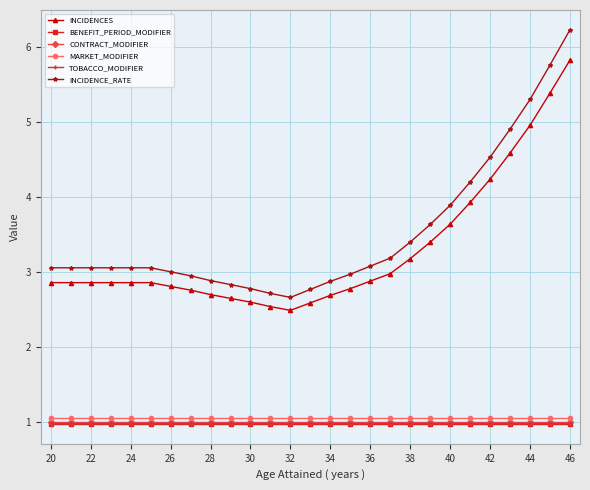

At how many categories does at least one series exceed 0?

27